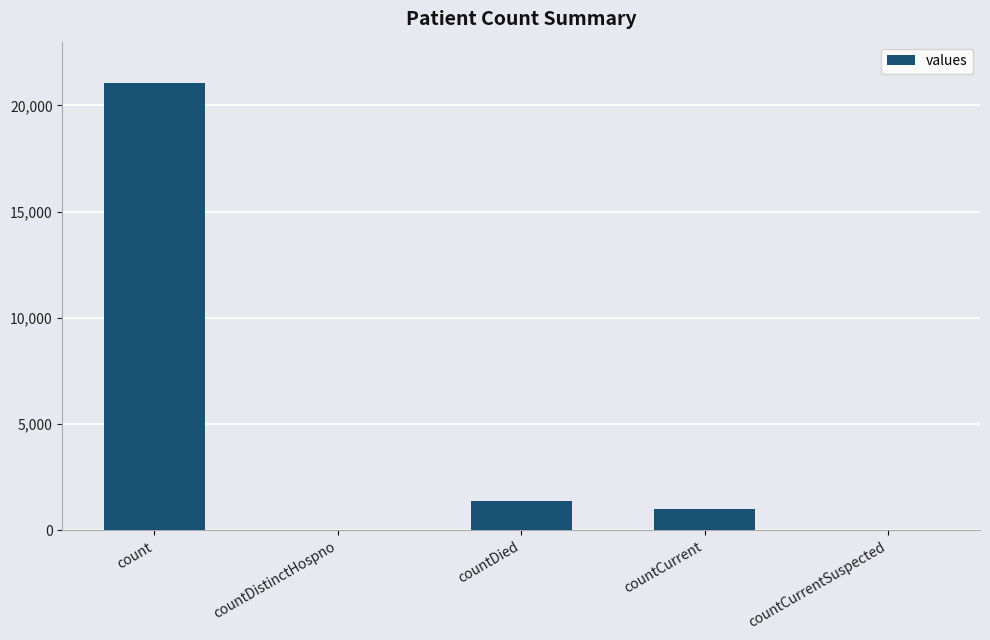

Is it true that the value at countDied is 343?

False